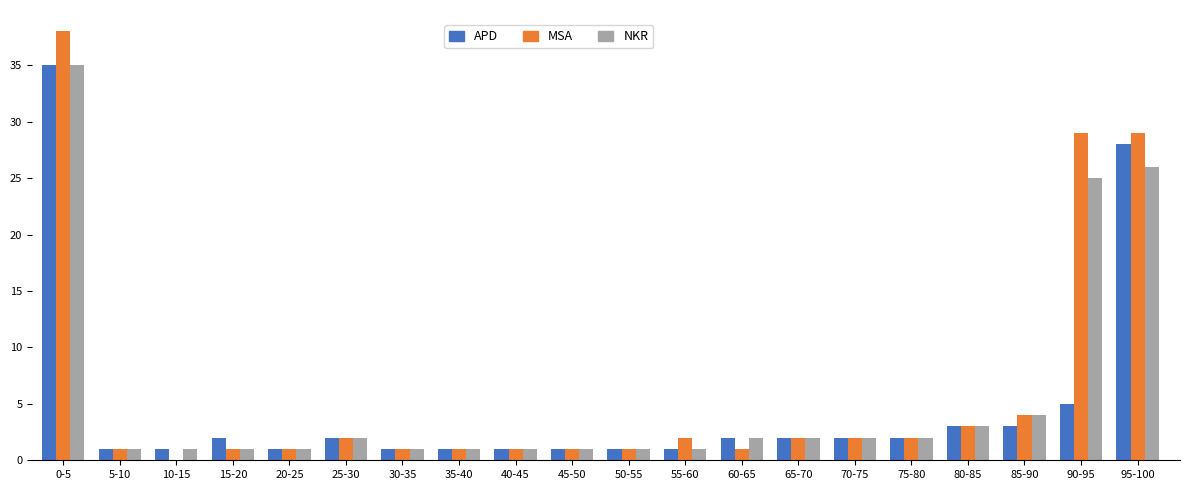

What is the sum of all APD values?

95